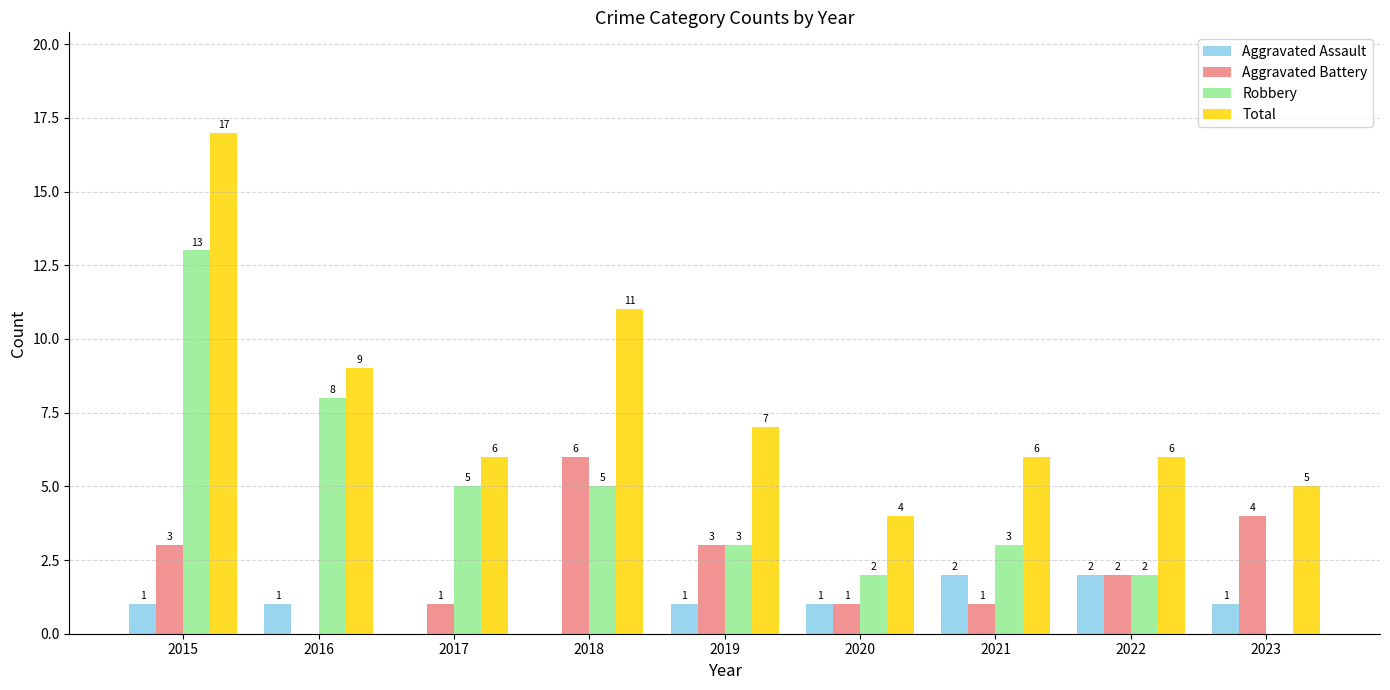

Reading right to left, extract all data points from this chart.

Aggravated Assault: 1	2	2	1	1	0	0	1	1
Aggravated Battery: 4	2	1	1	3	6	1	0	3
Robbery: 0	2	3	2	3	5	5	8	13
Total: 5	6	6	4	7	11	6	9	17